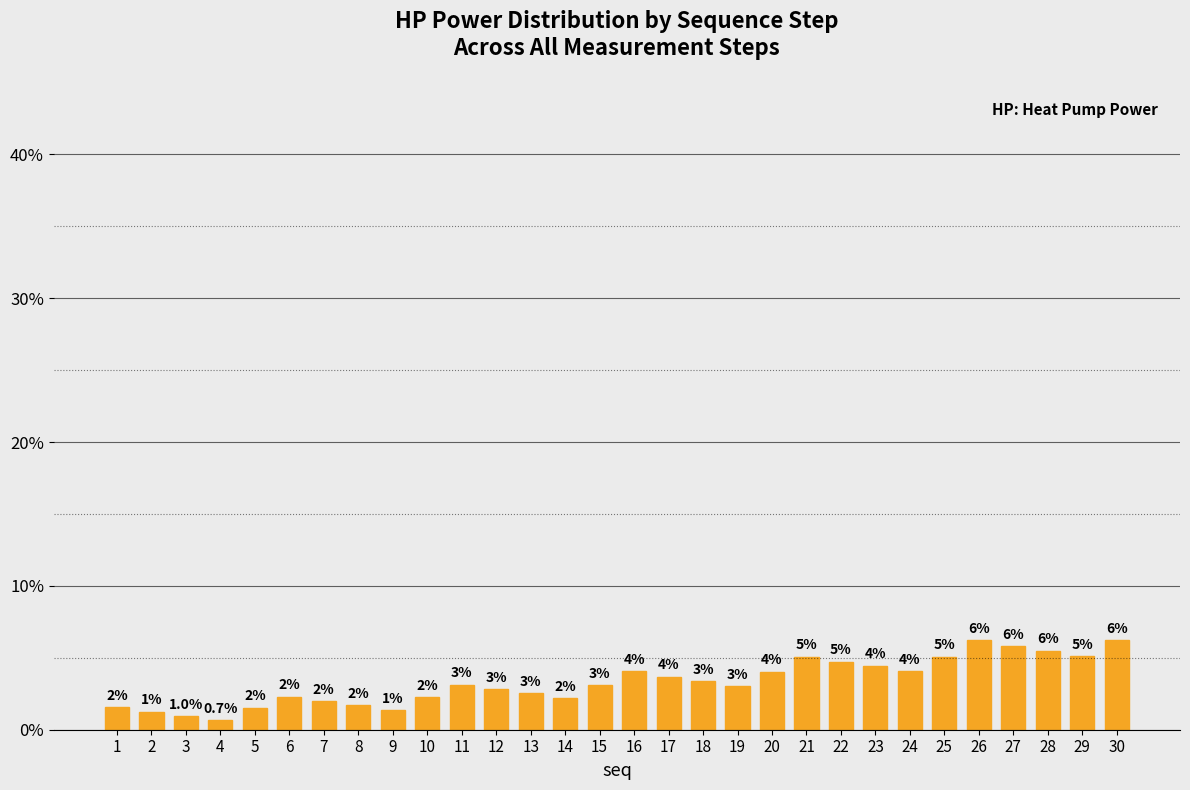

Is it true that the value at 14 is 2.2?

True